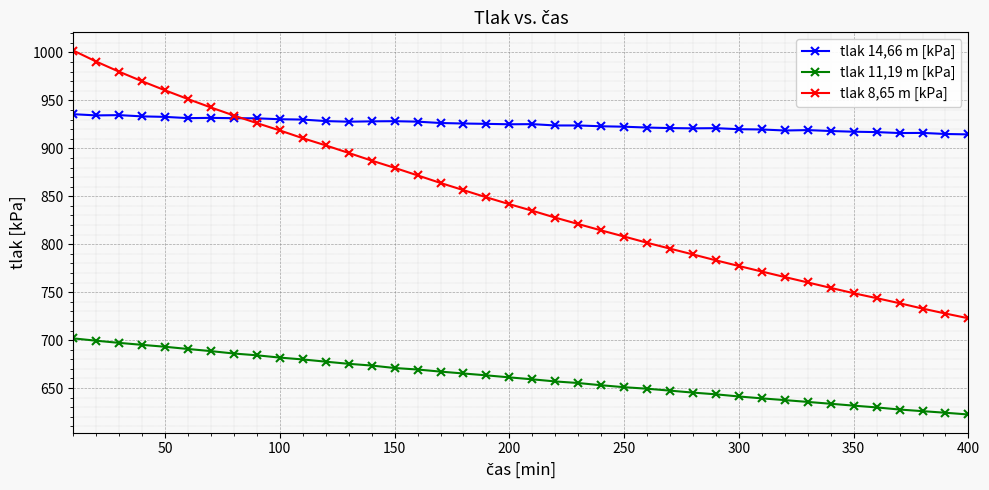

What is the value of the tlak 14,66 m [kPa] point at the 29th from the left?

921.0